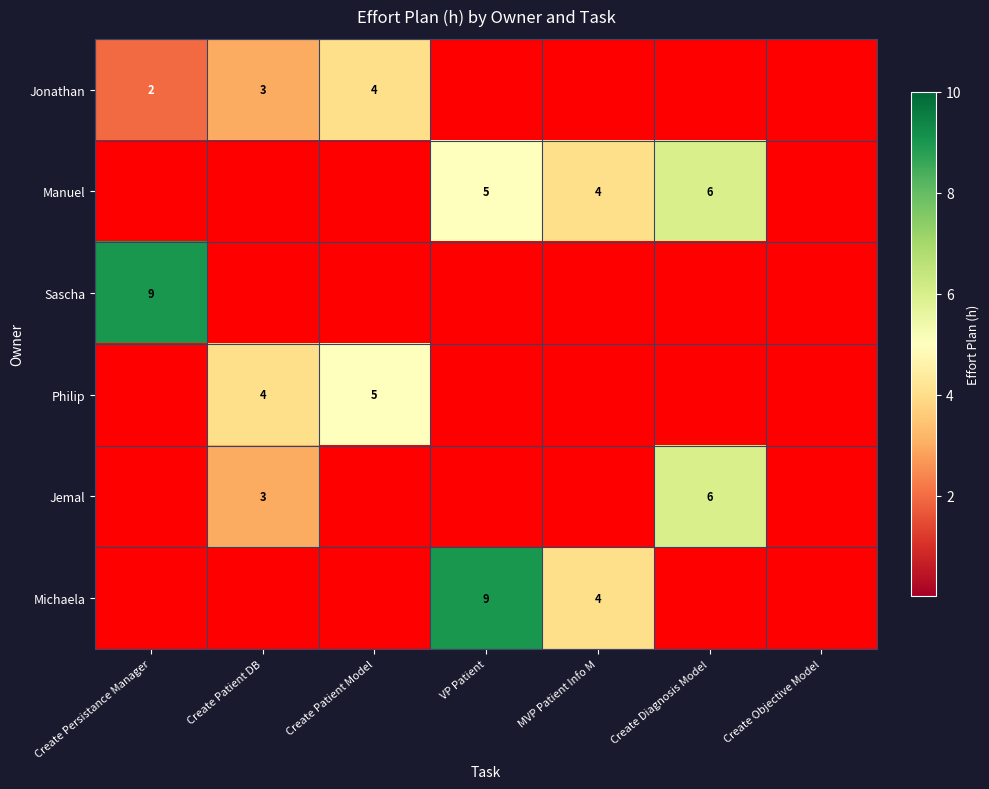

How many series are shown in this chart?

6